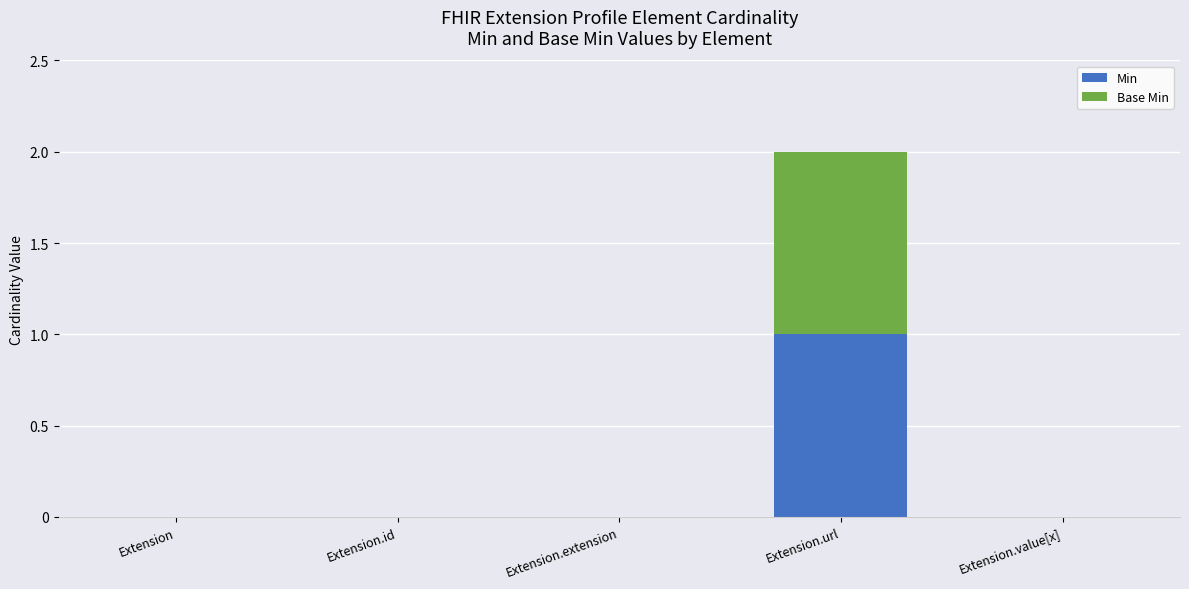

Which category has the highest value in the Min series?

Extension.url